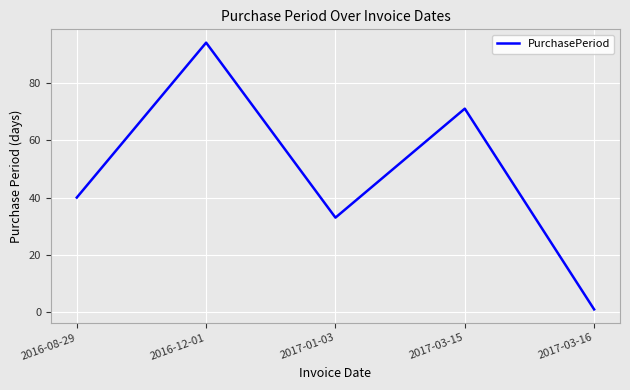

What is the change in value from 2016-08-29 to 2017-01-03?

-7